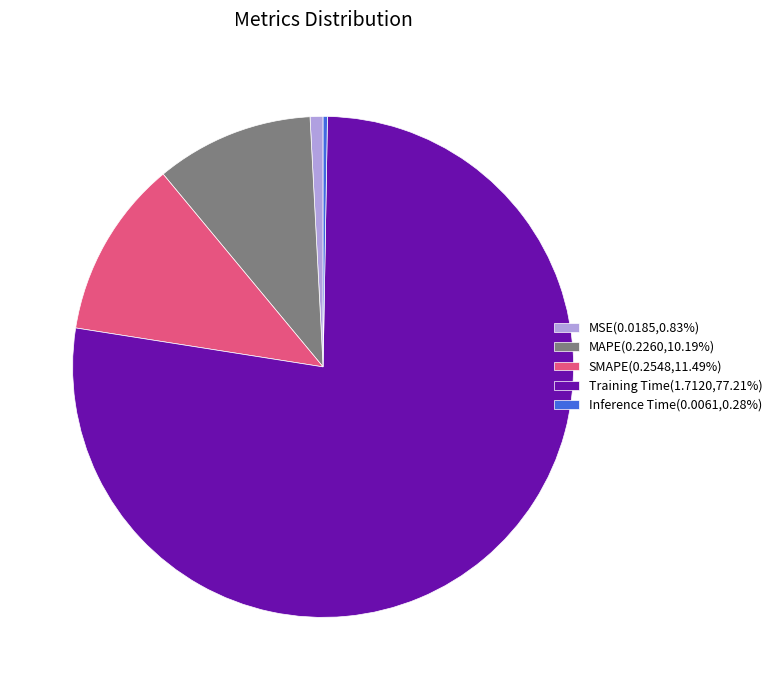

Does Training Time(1.7120,77.21%) account for over 50% of the chart?

Yes